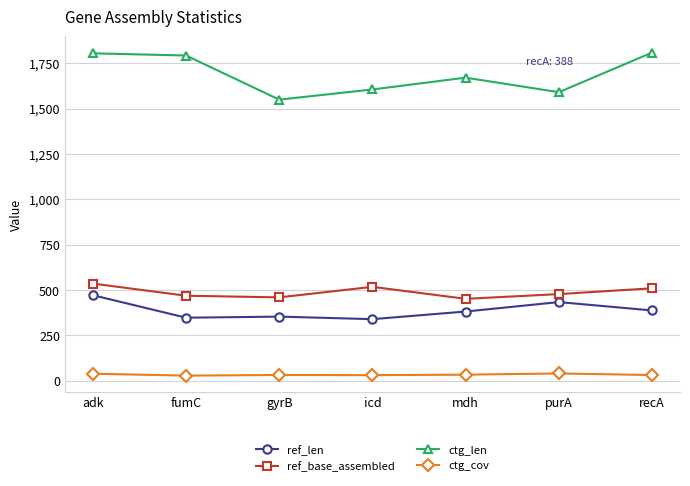

What is the difference between the second highest and second lowest values in the ref_len series?

86.0